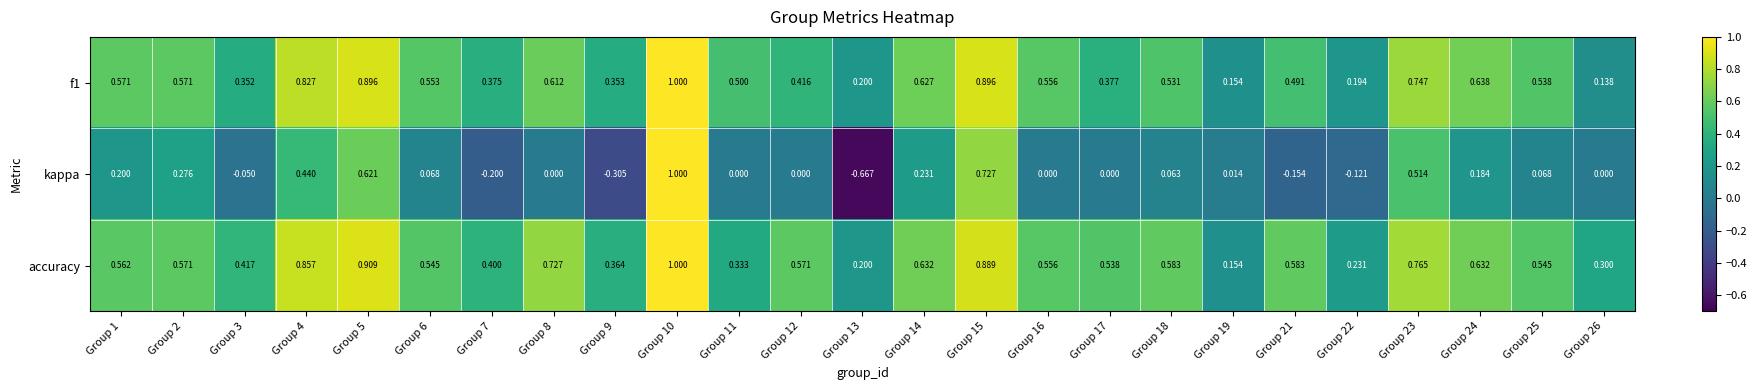

At which category does the chart reach its minimum across all series?

Group 13